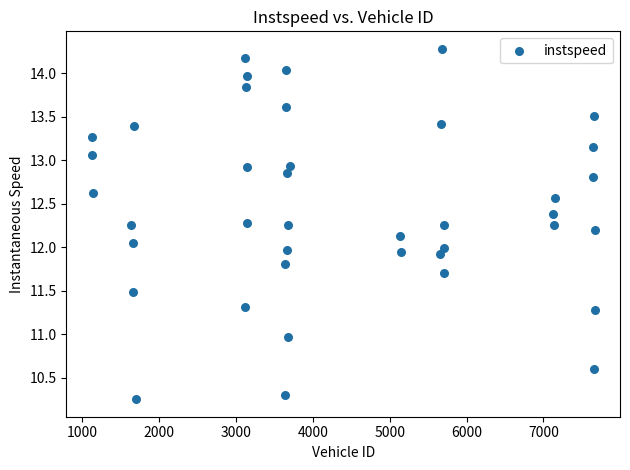

What is the range of X values (max minus min)?

6547.0